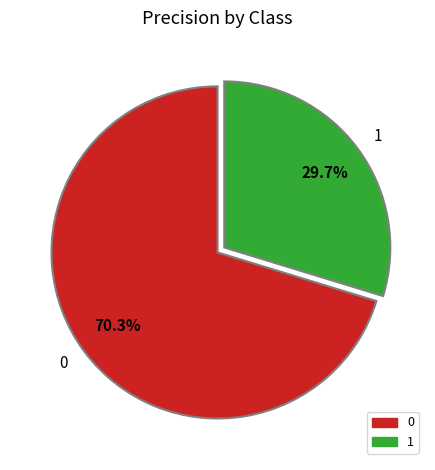

To the nearest percent, what is the average slice percentage?

50%